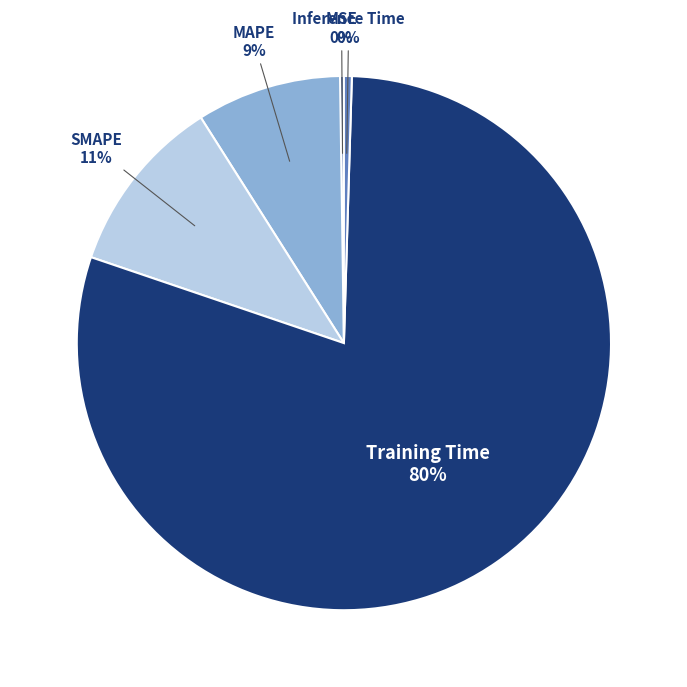

To the nearest percent, what is the difference between the largest and smallest slice percentages?

80%